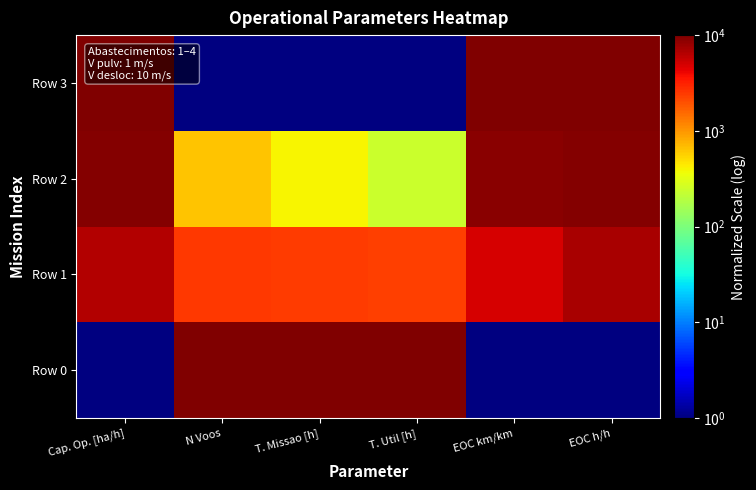

Which series has the largest range (max minus min)?

Row 0